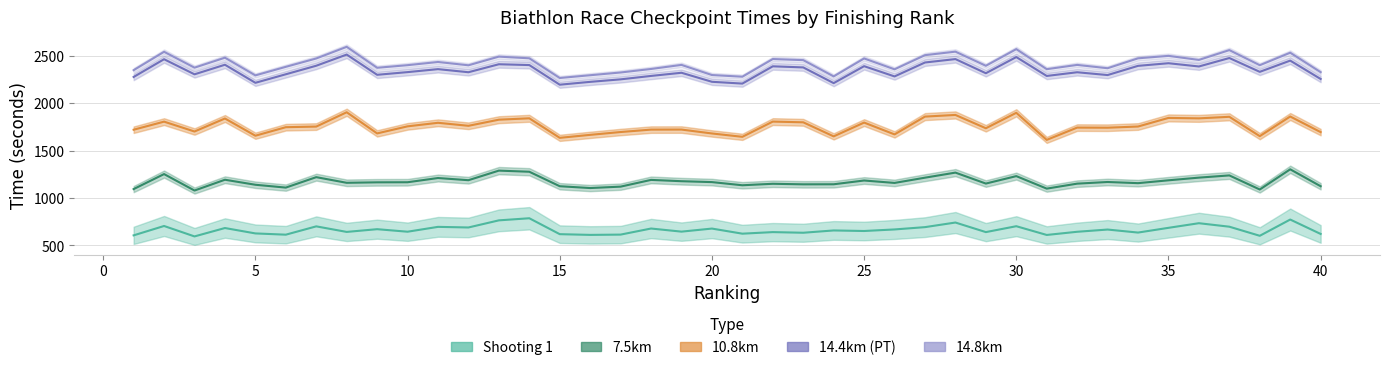

Reading right to left, transcribe all the data shown in this chart.

Shooting 1: 40=620.8	39=772.6	38=601.4	37=697.2	36=734.0	35=685.3	34=635.4	33=667.2	32=643.7	31=610.2	30=702.4	29=640.3	28=741.1	27=692.6	26=668.3	25=651.9	24=657.7	23=633.5	22=640.2	21=623.7	20=677.5	19=645.2	18=678.0	17=613.9	16=610.9	15=618.5	14=786.2	13=764.0	12=689.0	11=695.5	10=644.4	9=671.0	8=642.2	7=700.8	6=613.1	5=626.4	4=683.2	3=594.8	2=704.7	1=606.0
7.5km: 40=1123.5	39=1301.8	38=1089.1	37=1237.5	36=1214.2	35=1186.0	34=1156.0	33=1168.2	32=1150.8	31=1098.4	30=1230.1	29=1151.7	28=1267.1	27=1213.7	26=1158.4	25=1183.9	24=1144.2	23=1143.6	22=1149.4	21=1133.8	20=1167.1	19=1176.5	18=1190.3	17=1119.3	16=1104.5	15=1123.6	14=1276.2	13=1288.1	12=1187.1	11=1210.0	10=1165.6	9=1164.7	8=1159.7	7=1219.2	6=1109.2	5=1139.1	4=1192.0	3=1078.3	2=1251.6	1=1093.5
10.8km: 40=1693.6	39=1858.2	38=1651.2	37=1855.1	36=1838.7	35=1843.3	34=1752.7	33=1740.2	32=1741.4	31=1611.9	30=1897.2	29=1734.4	28=1874.7	27=1857.2	26=1669.7	25=1794.2	24=1648.9	23=1797.1	22=1804.6	21=1644.2	20=1679.6	19=1720.6	18=1720.1	17=1694.7	16=1664.9	15=1633.5	14=1839.2	13=1824.7	12=1760.2	11=1792.0	10=1754.6	9=1680.1	8=1903.0	7=1752.1	6=1745.6	5=1655.8	4=1837.2	3=1700.2	2=1804.1	1=1719.0
14.4km (PT): 40=2253.6	39=2447.2	38=2328.8	37=2474.3	36=2385.3	35=2419.6	34=2391.9	33=2294.9	32=2324.5	31=2285.5	30=2484.5	29=2314.2	28=2463.2	27=2427.3	26=2280.5	25=2388.5	24=2209.9	23=2375.5	22=2387.0	21=2205.1	20=2224.0	19=2319.1	18=2285.7	17=2249.7	16=2223.3	15=2193.4	14=2400.2	13=2408.8	12=2324.7	11=2357.3	10=2325.9	9=2297.6	8=2510.8	7=2393.2	6=2303.2	5=2213.3	4=2403.6	3=2302.8	2=2461.7	1=2274.8
14.8km: 40=2325.2	39=2530.4	38=2398.7	37=2557.7	36=2454.3	35=2497.1	34=2471.3	33=2366.8	32=2401.8	31=2356.9	30=2568.1	29=2392.7	28=2541.5	27=2504.5	26=2355.4	25=2469.9	24=2280.8	23=2452.3	22=2463.7	21=2277.5	20=2295.2	19=2402.0	18=2359.0	17=2322.0	16=2293.1	15=2264.0	14=2471.5	13=2489.1	12=2397.8	11=2432.6	10=2399.1	9=2371.5	8=2592.3	7=2469.7	6=2381.6	5=2291.5	4=2477.8	3=2372.7	2=2540.0	1=2346.4